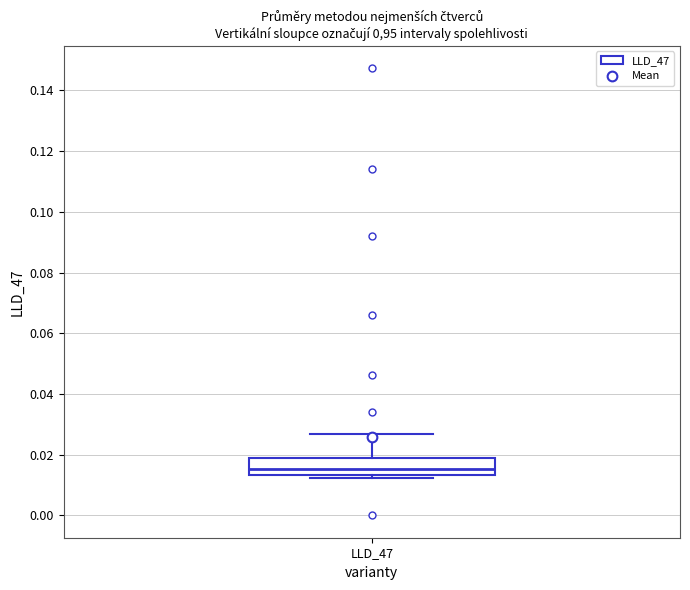

Transcribe this box plot: give where the median line is, the range the box spans, and where the two whiskers end, as read against the y-axis. The values are not printed on the chart, so give them approximately, as read against the axis.

median 0.016, box 0.014 to 0.018, whiskers 0.012 to 0.026